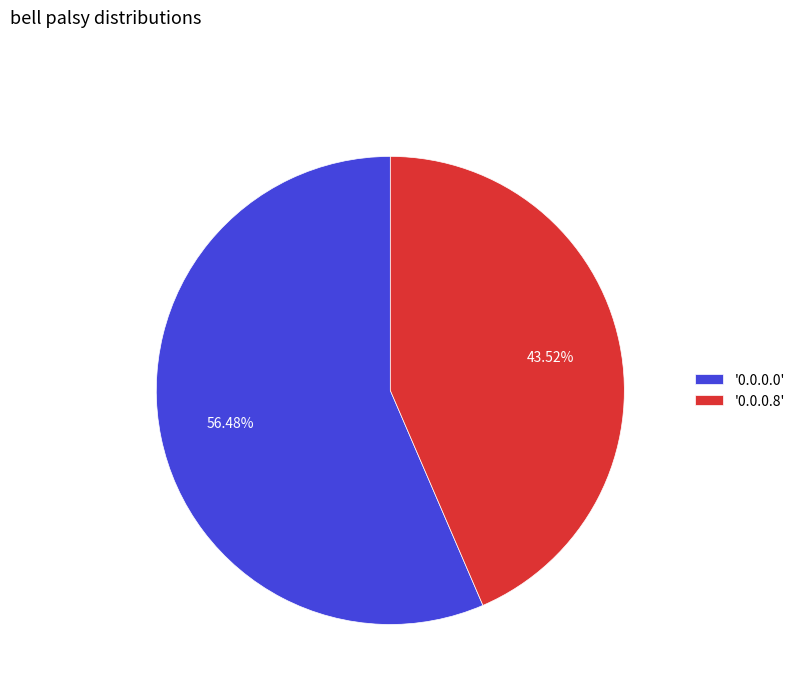

Which slice represents more than half of the pie?

'0.0.0.0'